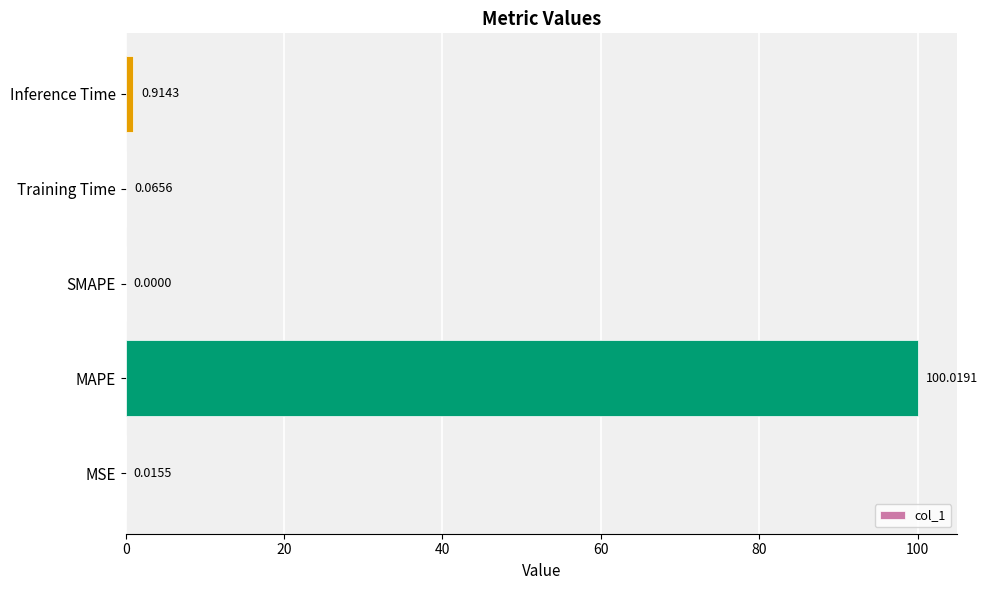

What is the change in value from MAPE to SMAPE?

-100.0